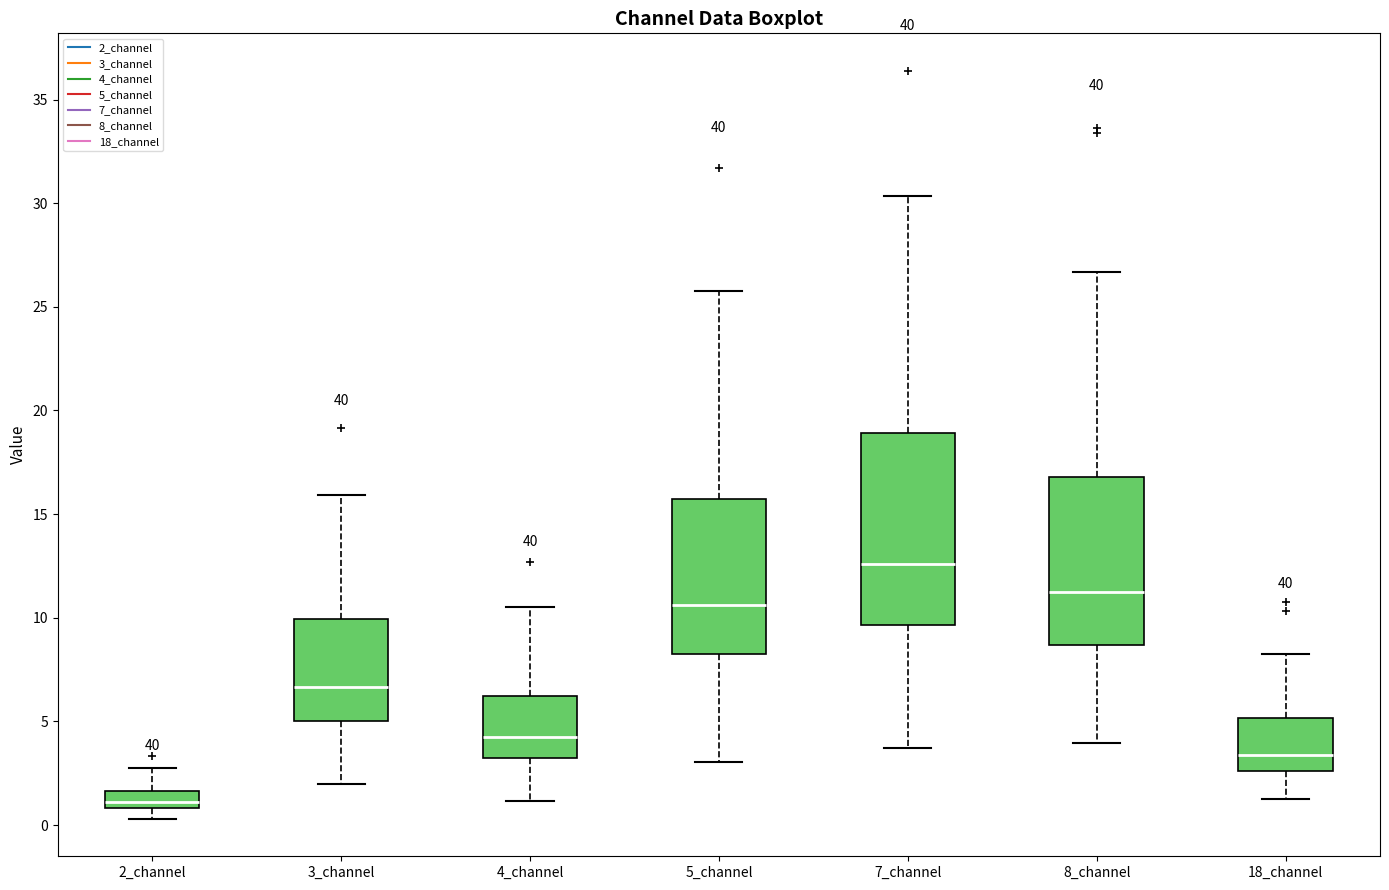

Comparing the boxes themselves (not the whiskers), which one is the tallest?

7_channel